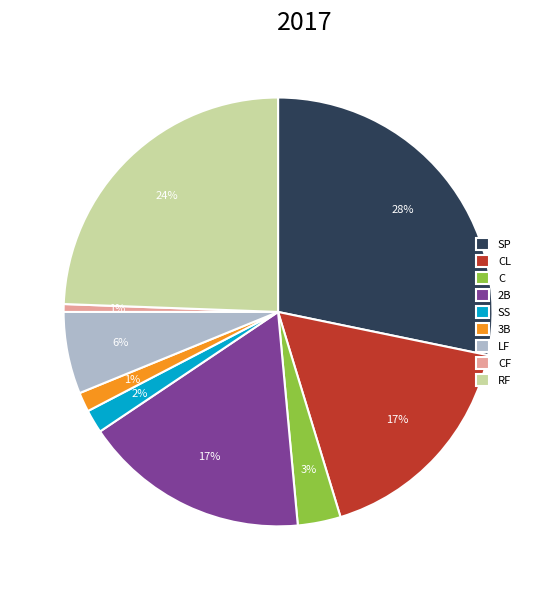

Count the number of slices in the pie.

9